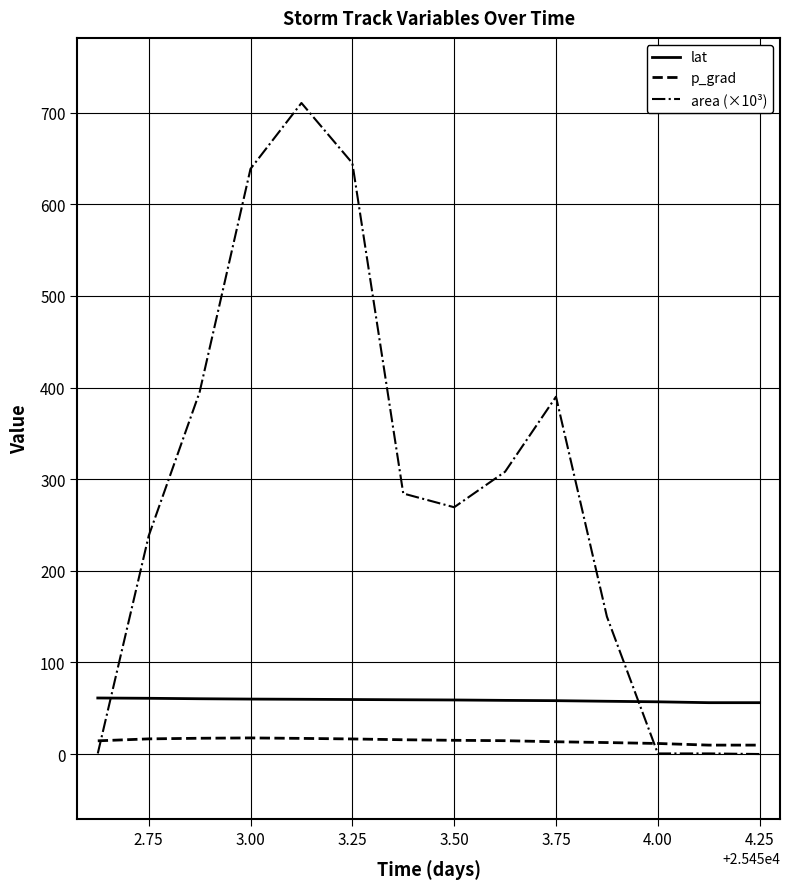

Which series has the largest range (max minus min)?

area (×10³)